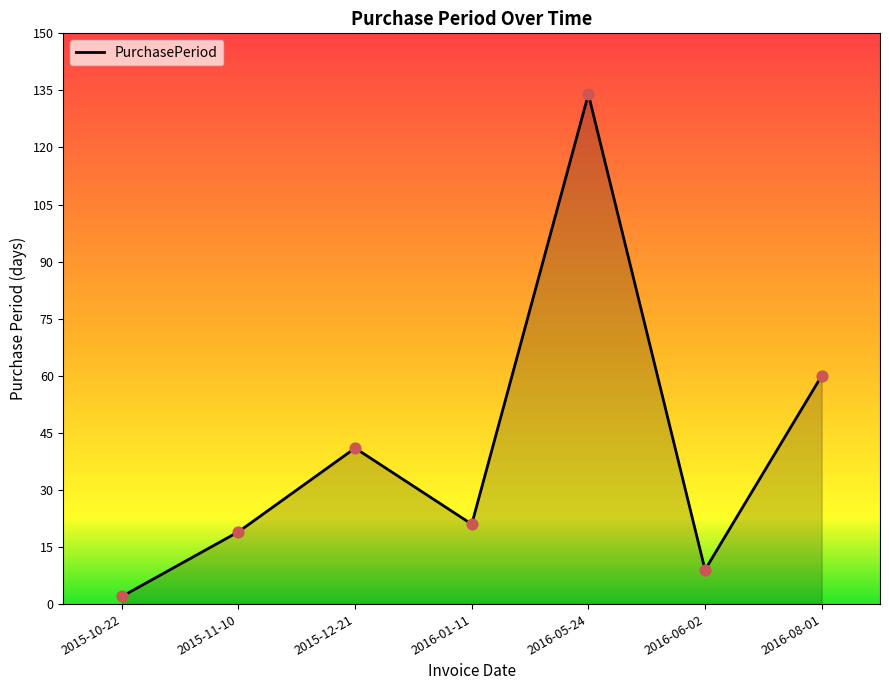

What is the change in value from 2015-11-10 to 2016-01-11?

+2